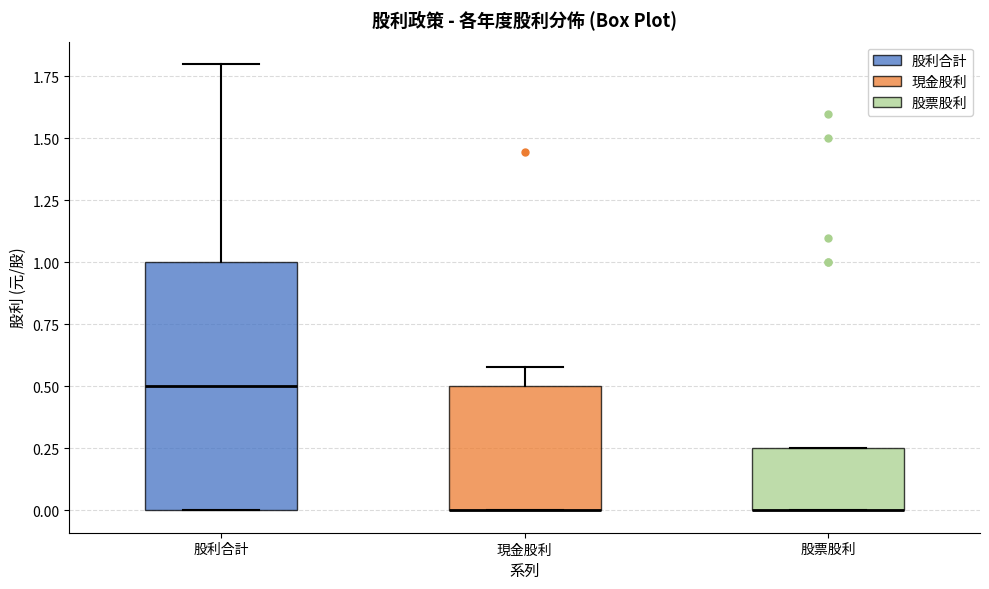

Reading left to right, read every box against the y-axis: the position of its median line, the range the box covers, and the ends of its whiskers. The values are not printed on the chart, so give them approximately, as read against the axis.

股利合計: median 0.50, box 0.00 to 1.00, whiskers 0.00 to 1.80
現金股利: median 0.00 (drawn on the box's lower edge), box 0.00 to 0.50, whiskers 0.00 to 0.60
股票股利: median 0.00 (drawn on the box's lower edge), box 0.00 to 0.25, whiskers 0.00 to 0.25